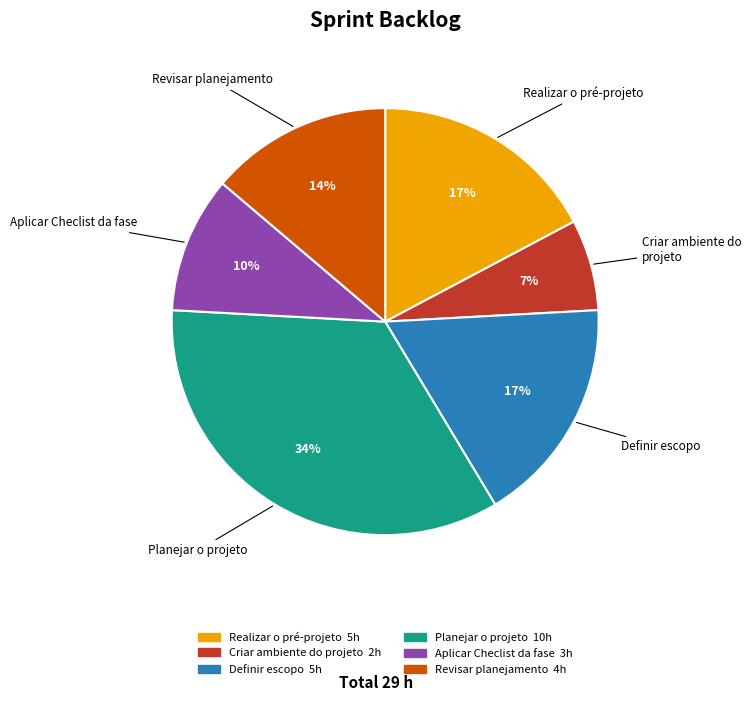

Combined, do Definir escopo and Revisar planejamento account for over 50%?

No